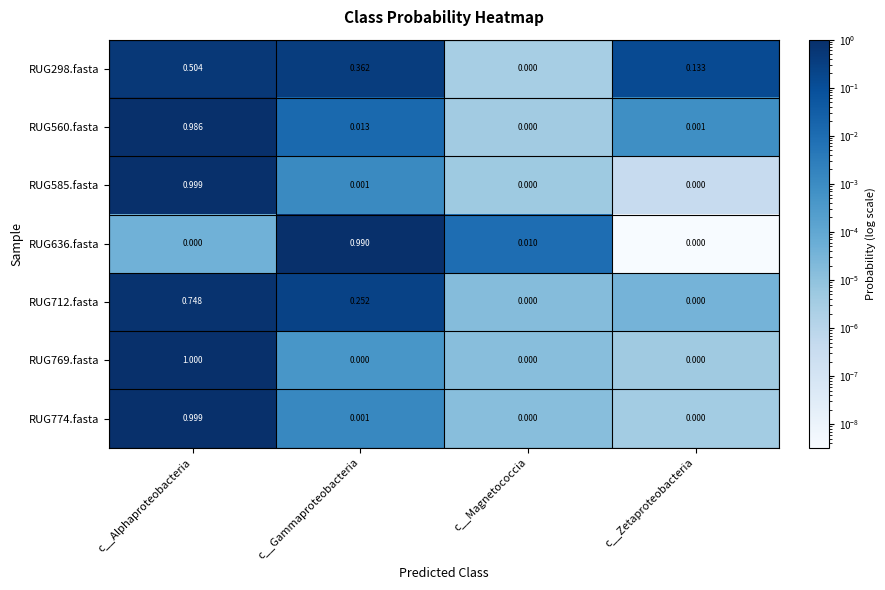

Rank the categories by RUG560.fasta value from highest to lowest.

c__Alphaproteobacteria, c__Gammaproteobacteria, c__Zetaproteobacteria, c__Magnetococcia